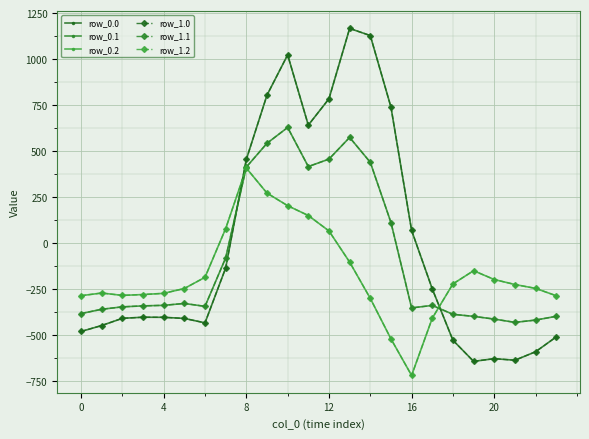

In row_0.1, how many points are lower than both neighbors (excluding endpoints)?

4